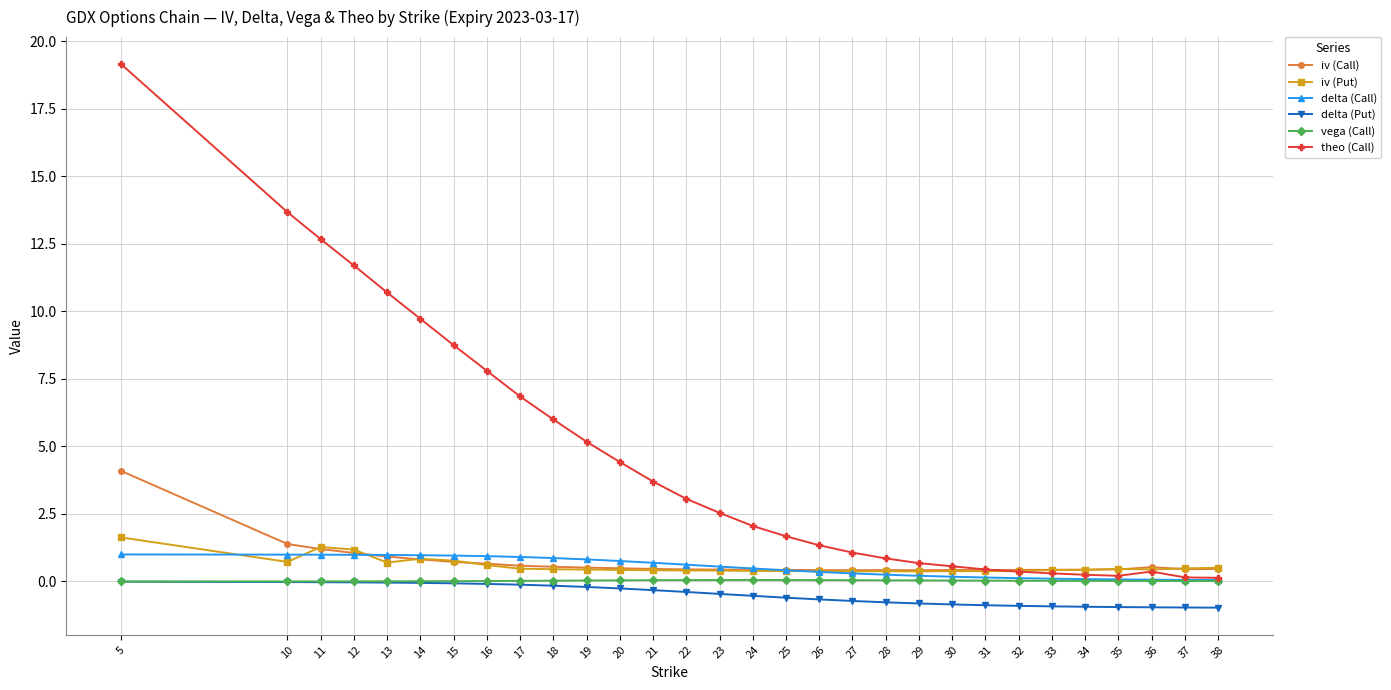

True or false: iv (Put) and delta (Put) intersect in this chart.

False